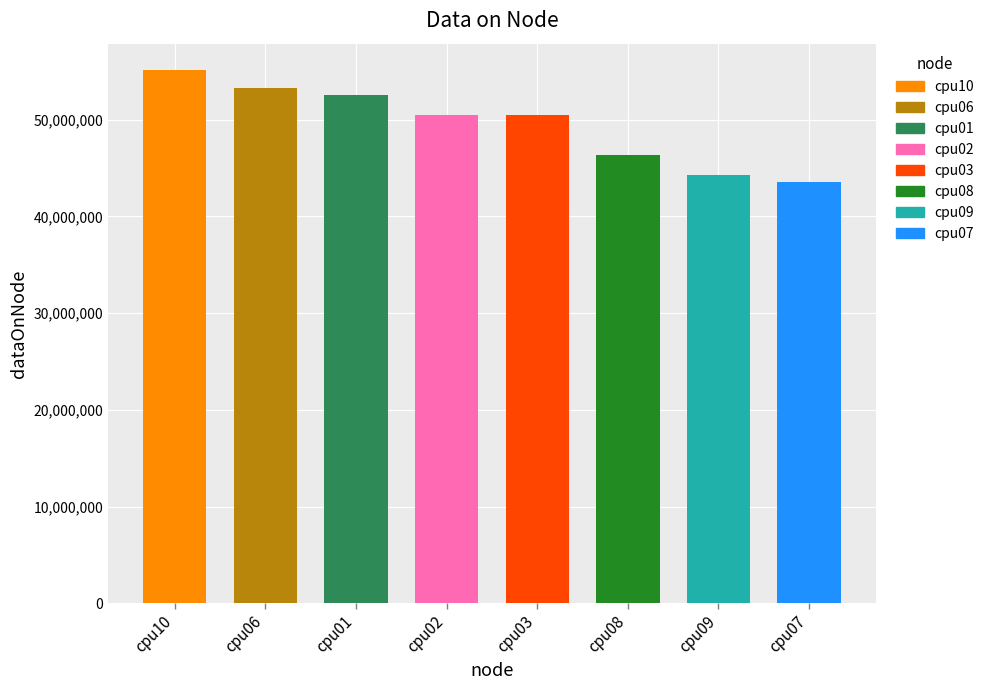

What is the maximum value shown in the chart?

55109092